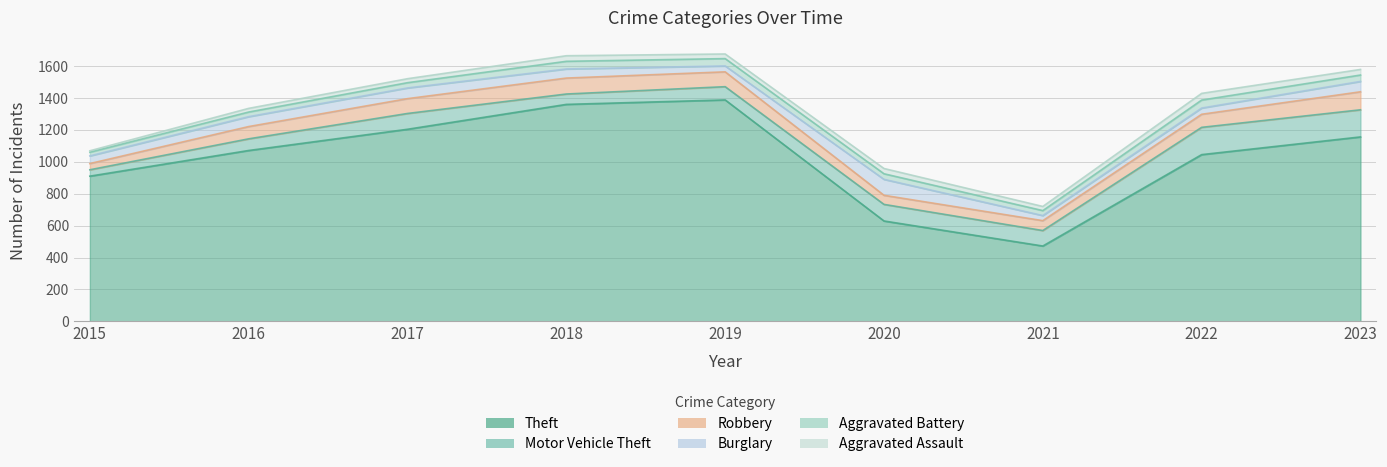

True or false: Motor Vehicle Theft and Aggravated Assault intersect in this chart.

False